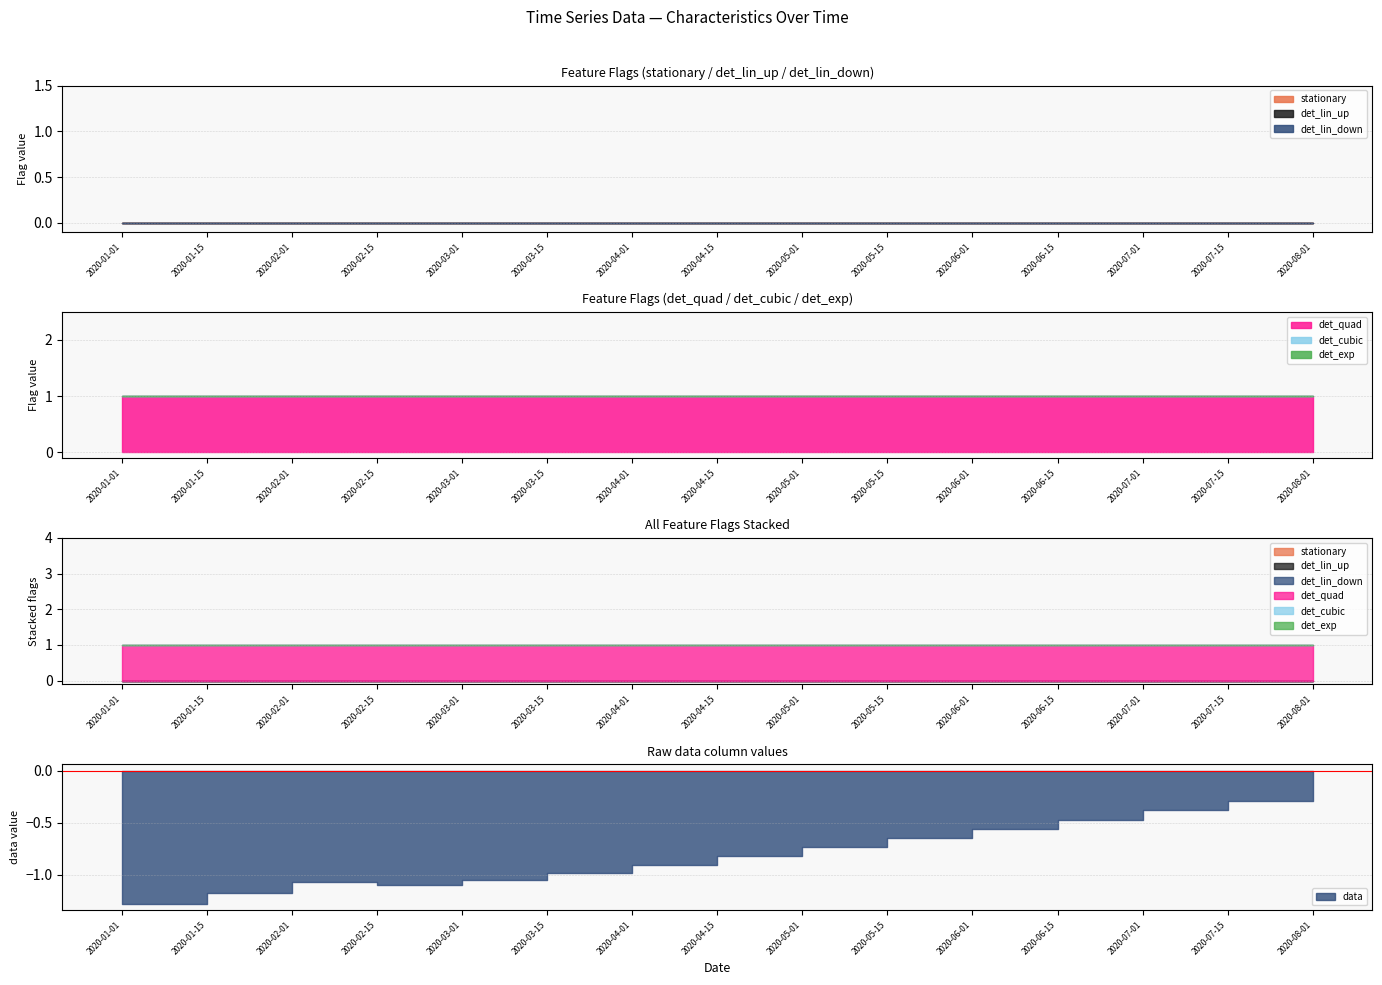

Which category has the lowest value in the det_exp series?

2020-01-01